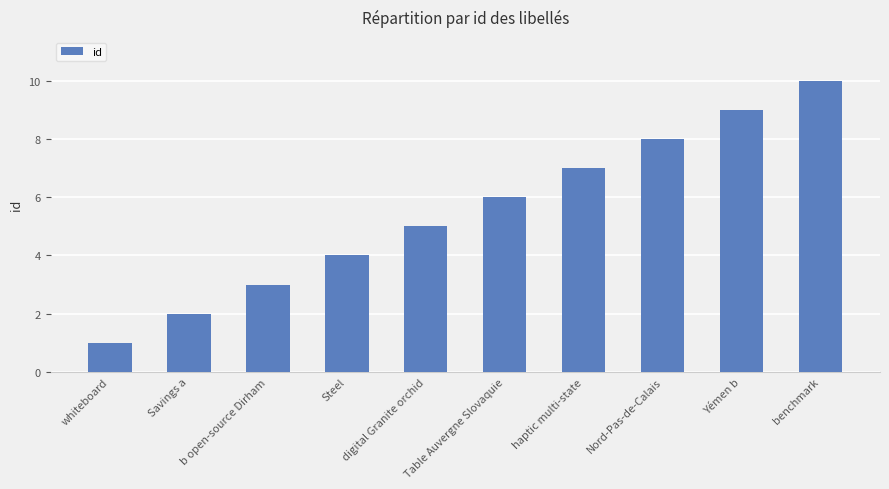

Count the number of categories in the chart.

10